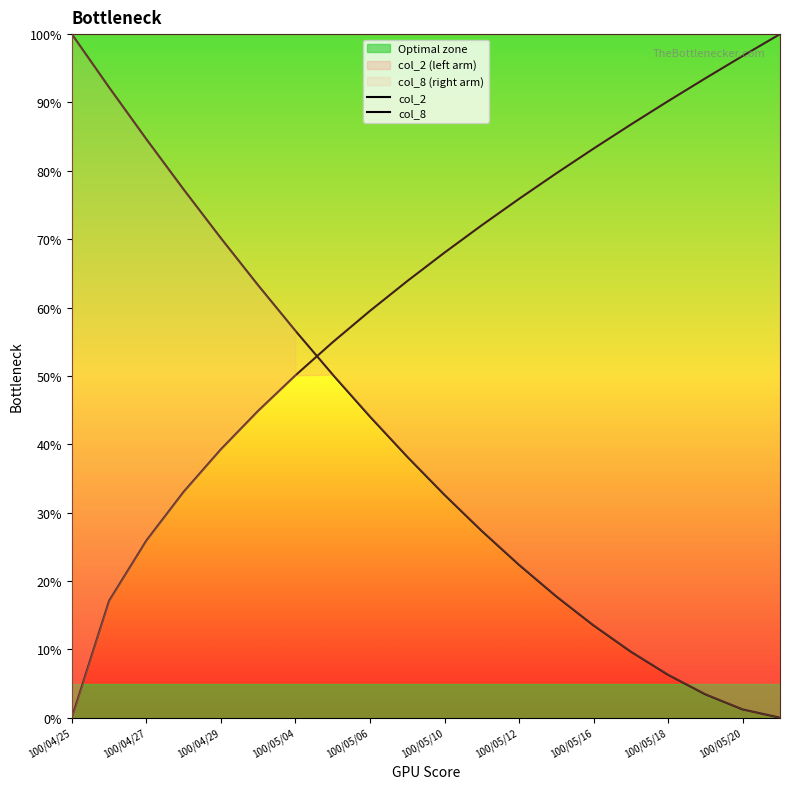

True or false: col_2 has more than 2 points higher than both neighbors.

False